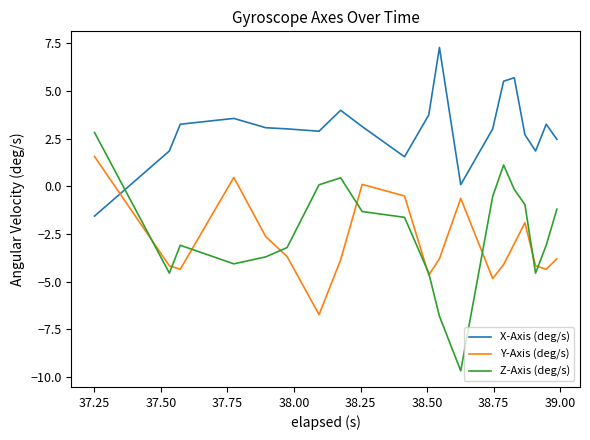

List the series in order of their peak value, highest first.

X-Axis (deg/s), Z-Axis (deg/s), Y-Axis (deg/s)